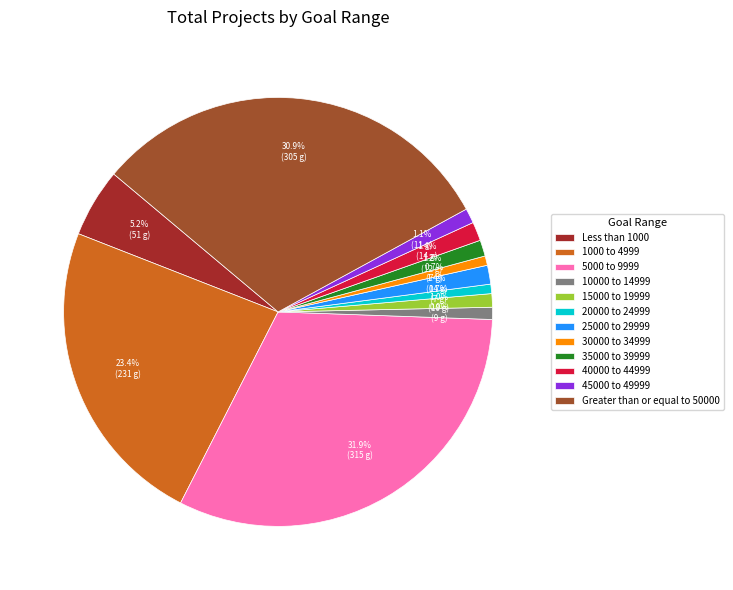

Approximately how many times larger is the value at Greater than or equal to 50000 compared to 5000 to 9999?

1.0